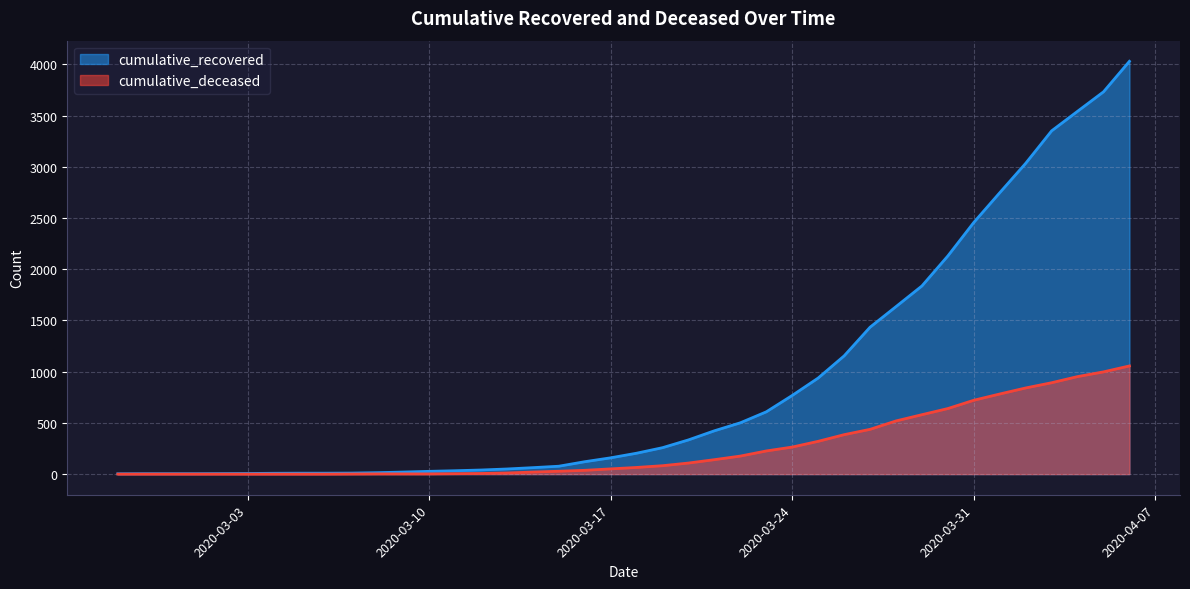

Which series changed the most between 2020-03-28 and 2020-03-31?

cumulative_recovered